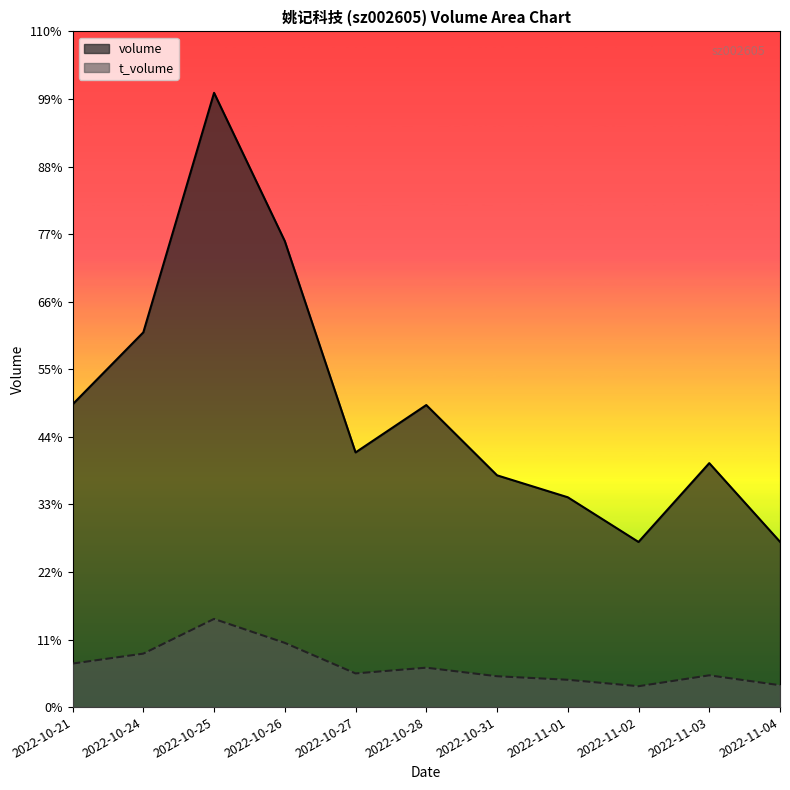

Reading left to right, extract all data points from this chart.

volume: 44737	55383	90784	68868	37637	44640	34254	31010	24404	36055	24431
t_volume: 6433	7901	13031	9490	4975	5824	4558	4036	3084	4695	3231